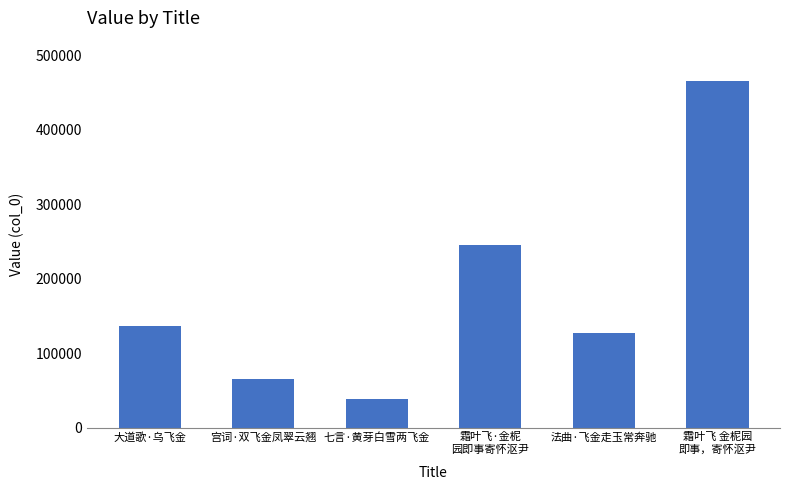

Between 大道歌·乌飞金 and 霜叶飞 金柅园
即事，寄怀沤尹, which is larger?

霜叶飞 金柅园
即事，寄怀沤尹